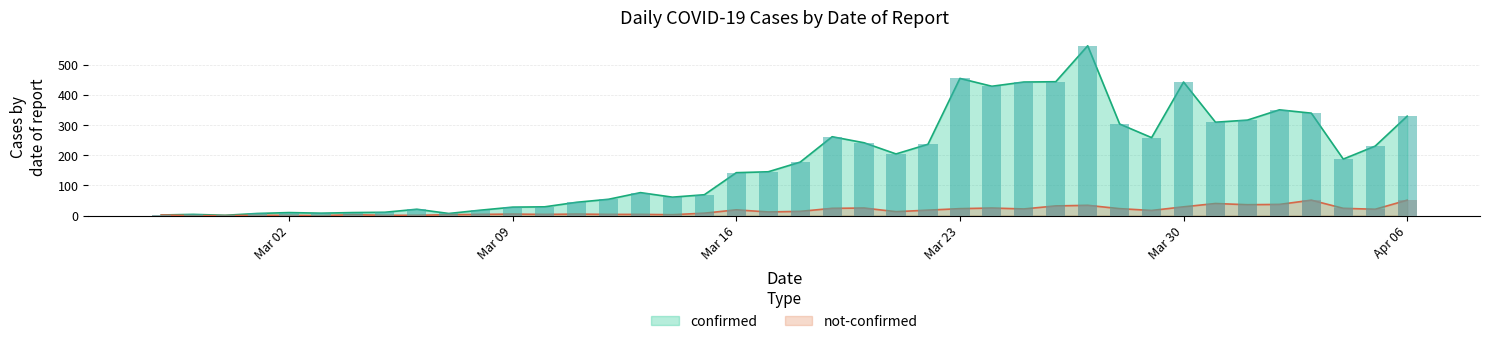

What is the average value of the confirmed series?

181